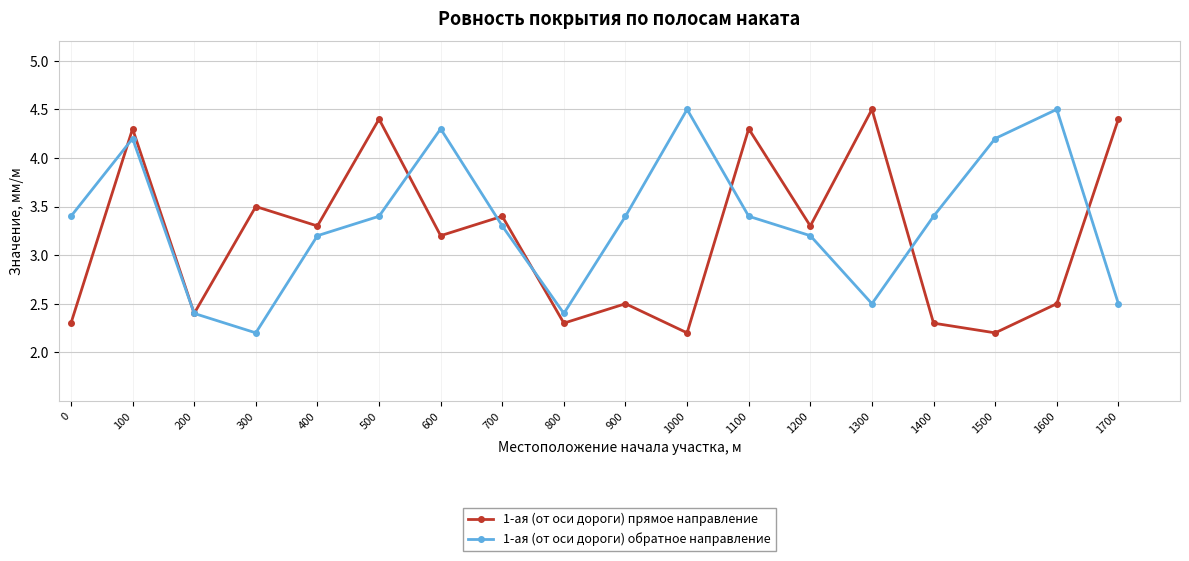

Where is 1-ая (от оси дороги) прямое направление nearest to the value 3?

600